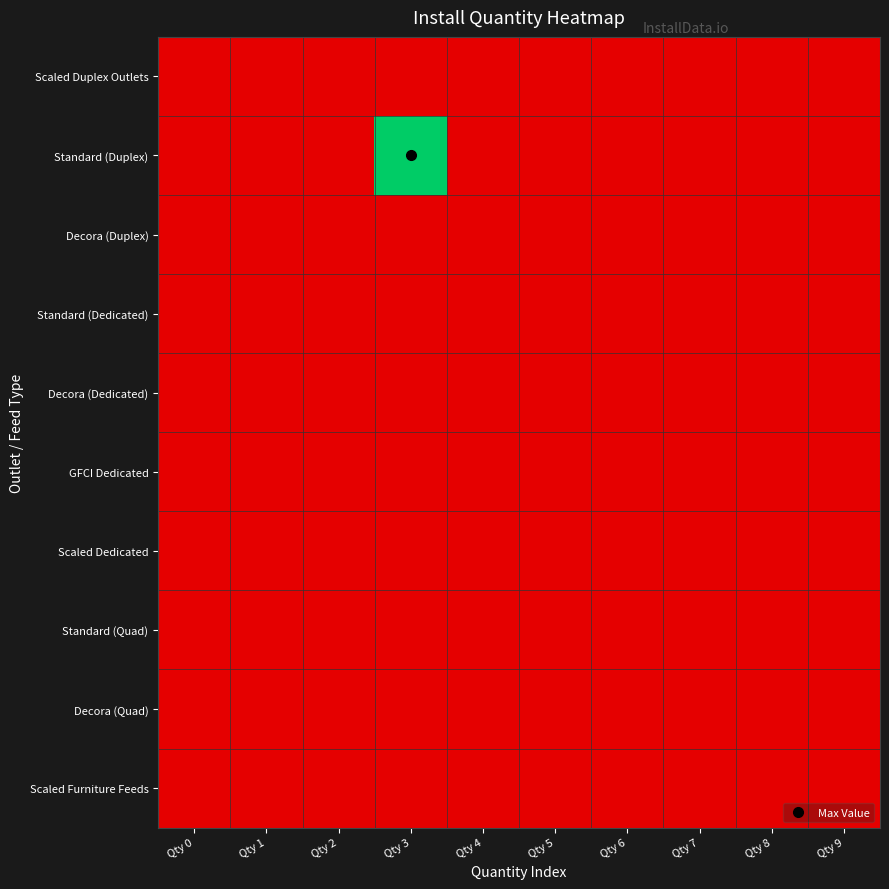

Reading right to left, extract all data points from this chart.

Scaled Duplex Outlets: Qty 9=0	Qty 8=0	Qty 7=0	Qty 6=0	Qty 5=0	Qty 4=0	Qty 3=0	Qty 2=0	Qty 1=0	Qty 0=0
Standard (Duplex): Qty 9=0	Qty 8=0	Qty 7=0	Qty 6=0	Qty 5=0	Qty 4=0	Qty 3=3	Qty 2=0	Qty 1=0	Qty 0=0
Decora (Duplex): Qty 9=0	Qty 8=0	Qty 7=0	Qty 6=0	Qty 5=0	Qty 4=0	Qty 3=0	Qty 2=0	Qty 1=0	Qty 0=0
Standard (Dedicated): Qty 9=0	Qty 8=0	Qty 7=0	Qty 6=0	Qty 5=0	Qty 4=0	Qty 3=0	Qty 2=0	Qty 1=0	Qty 0=0
Decora (Dedicated): Qty 9=0	Qty 8=0	Qty 7=0	Qty 6=0	Qty 5=0	Qty 4=0	Qty 3=0	Qty 2=0	Qty 1=0	Qty 0=0
GFCI Dedicated: Qty 9=0	Qty 8=0	Qty 7=0	Qty 6=0	Qty 5=0	Qty 4=0	Qty 3=0	Qty 2=0	Qty 1=0	Qty 0=0
Scaled Dedicated: Qty 9=0	Qty 8=0	Qty 7=0	Qty 6=0	Qty 5=0	Qty 4=0	Qty 3=0	Qty 2=0	Qty 1=0	Qty 0=0
Standard (Quad): Qty 9=0	Qty 8=0	Qty 7=0	Qty 6=0	Qty 5=0	Qty 4=0	Qty 3=0	Qty 2=0	Qty 1=0	Qty 0=0
Decora (Quad): Qty 9=0	Qty 8=0	Qty 7=0	Qty 6=0	Qty 5=0	Qty 4=0	Qty 3=0	Qty 2=0	Qty 1=0	Qty 0=0
Scaled Furniture Feeds: Qty 9=0	Qty 8=0	Qty 7=0	Qty 6=0	Qty 5=0	Qty 4=0	Qty 3=0	Qty 2=0	Qty 1=0	Qty 0=0